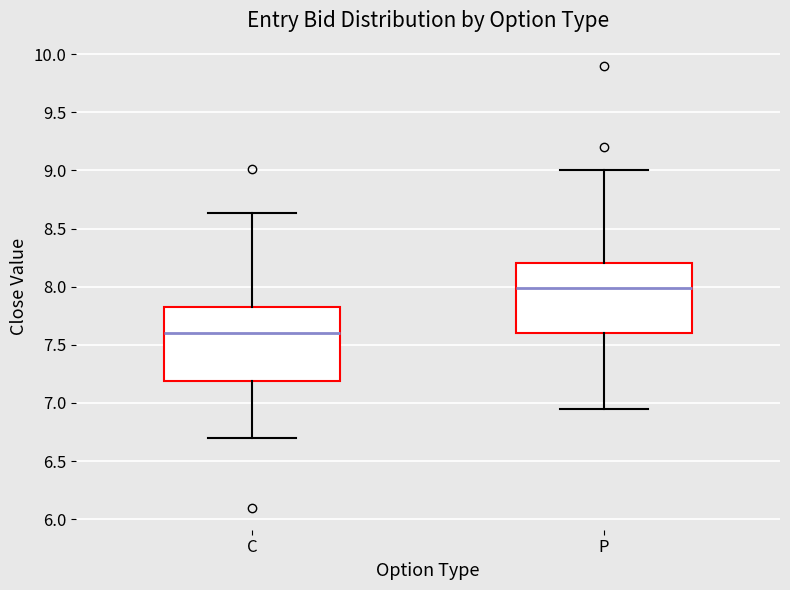

Which box's median line is the lowest?

C